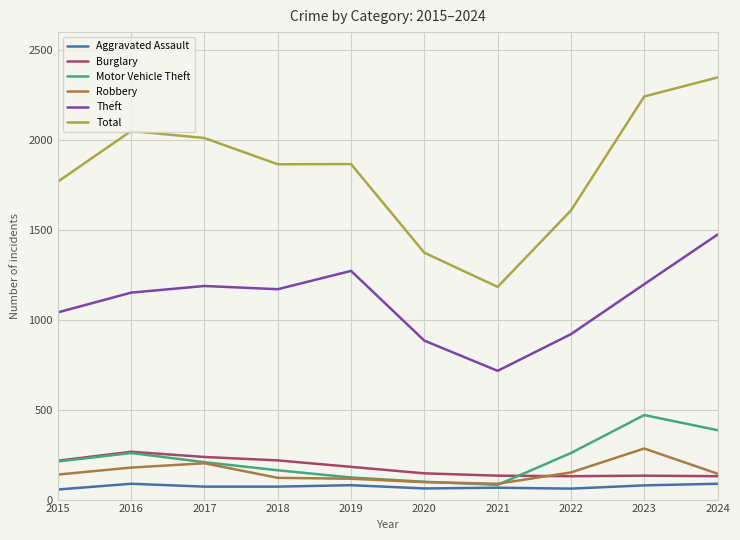

True or false: Burglary and Aggravated Assault intersect in this chart.

False